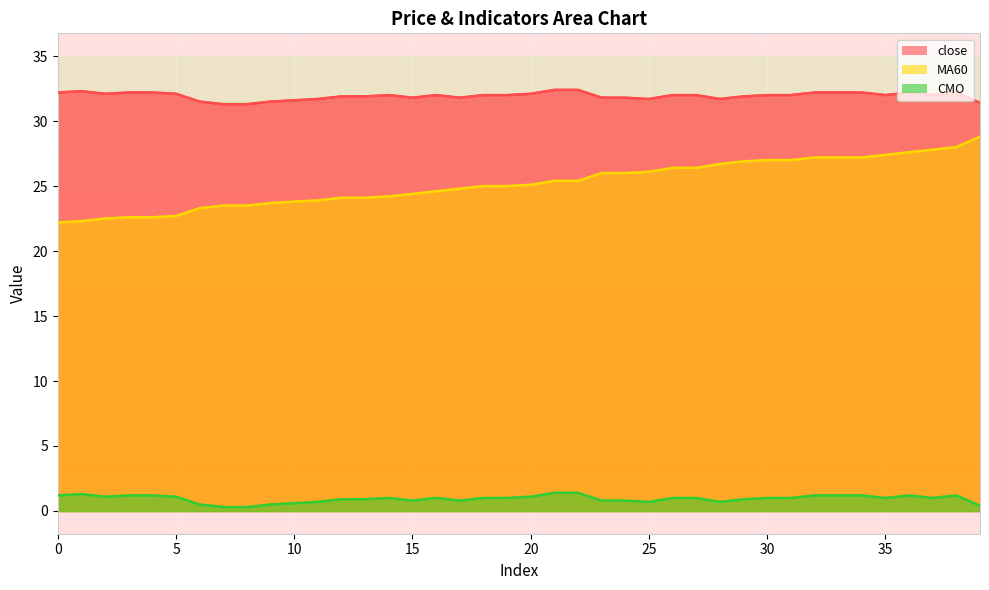

What is the value of the MA60 point at the 32nd from the left?

27.0